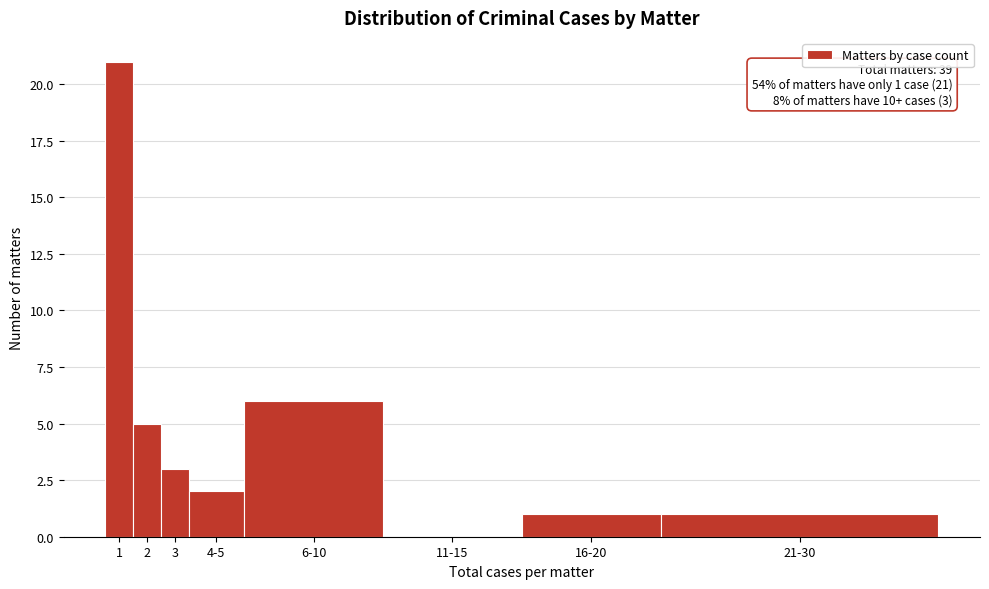

Reading right to left, extract all data points from this chart.

21-30=1	16-20=1	11-15=0	6-10=6	4-5=2	3=3	2=5	1=21